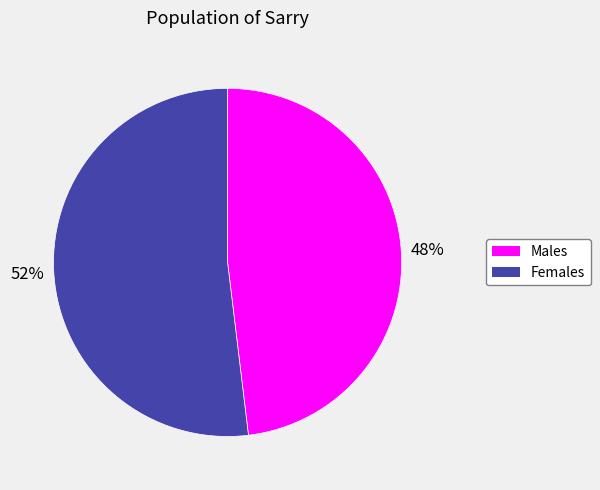

Is there any slice that represents more than half of the pie?

Yes